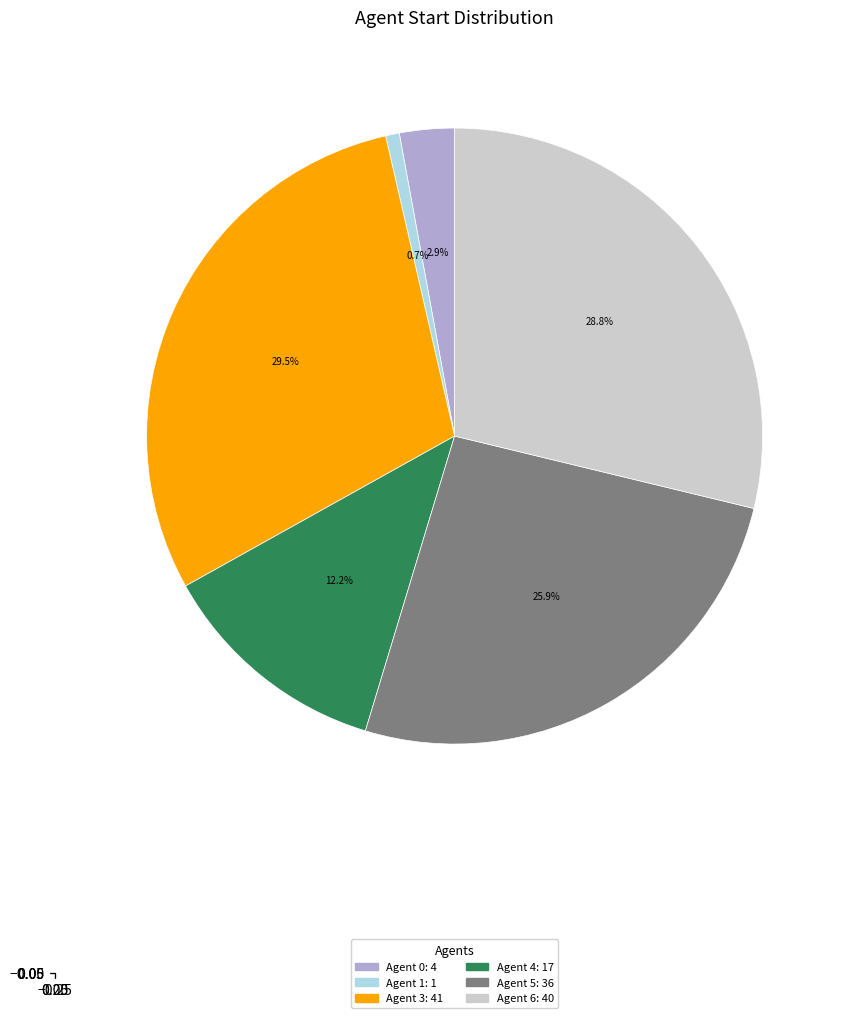

Does any single category account for the majority?

No